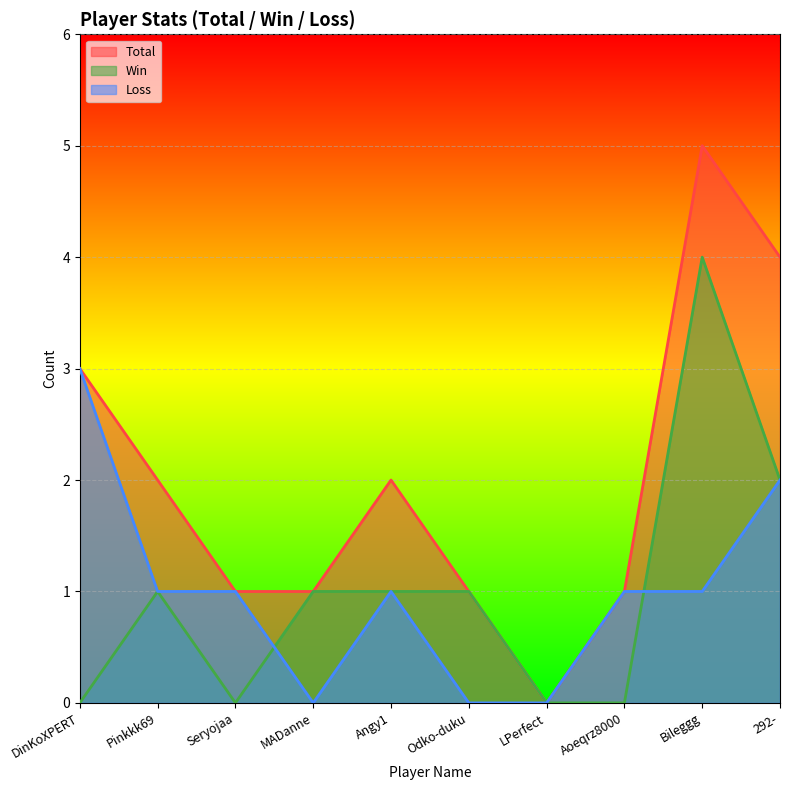

True or false: Total has more than 1 interior local peaks.

True